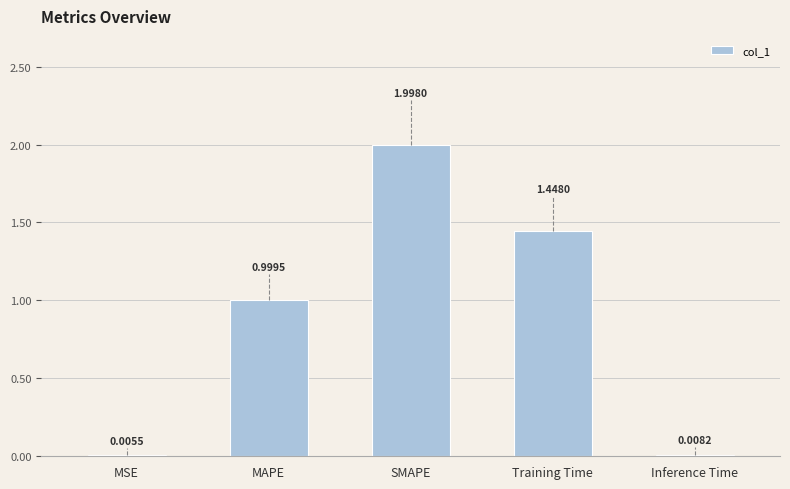

At which category does the chart reach its peak across all series?

SMAPE